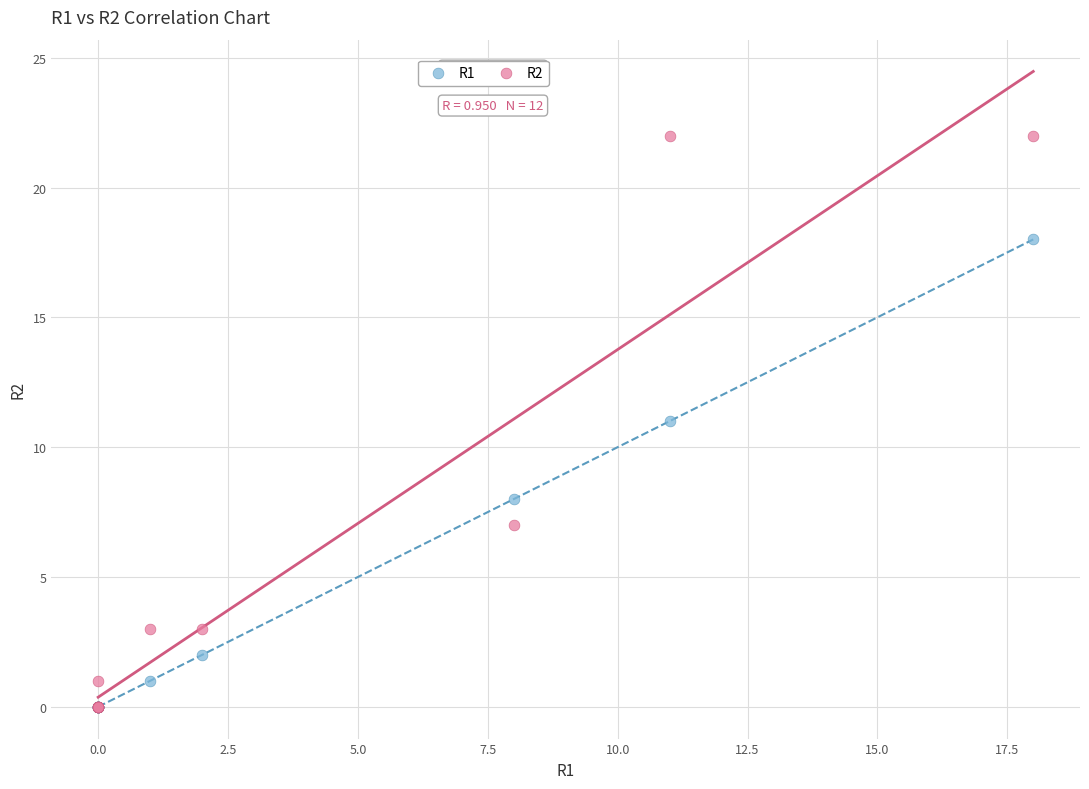

Which series has the widest spread of Y values?

R2